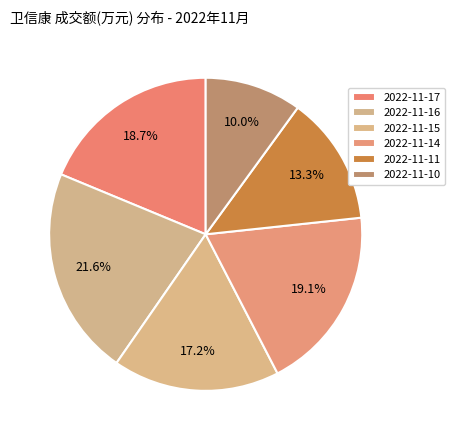

How many slices are in this pie chart?

6